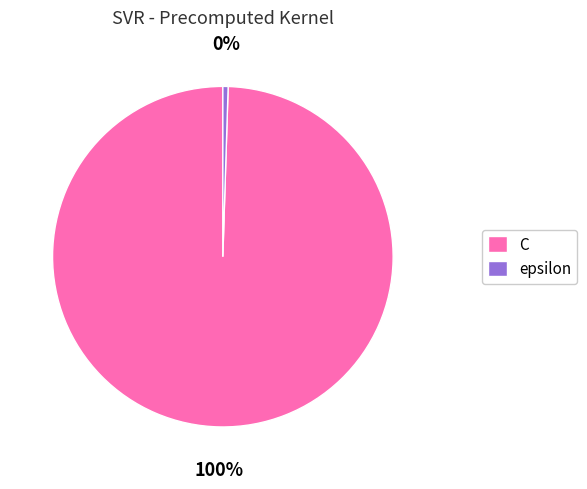

Combined, do C and epsilon account for over 50%?

Yes